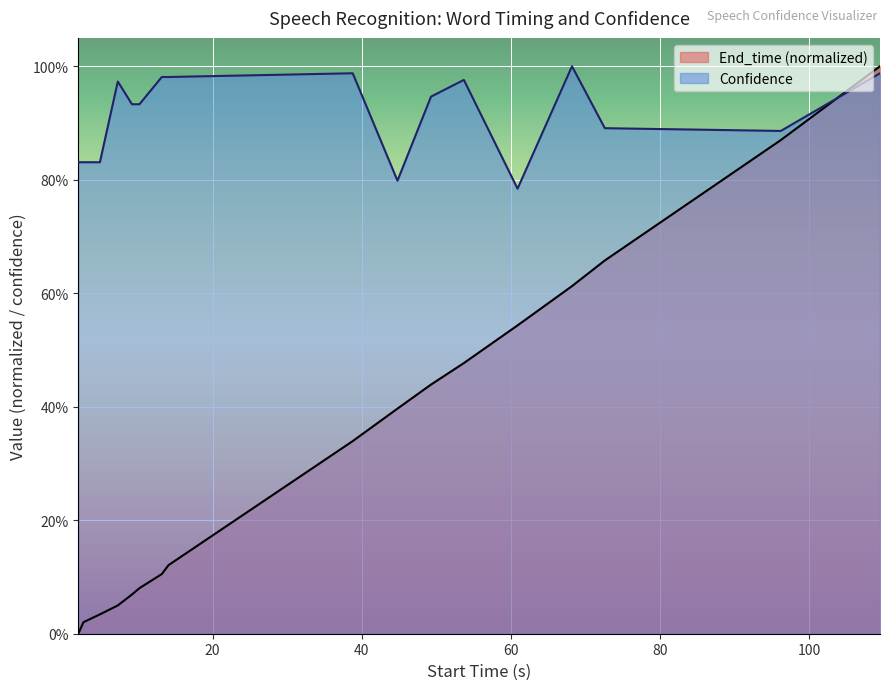

The Confidence series shows 0.3 at 2.0. True or false?

False